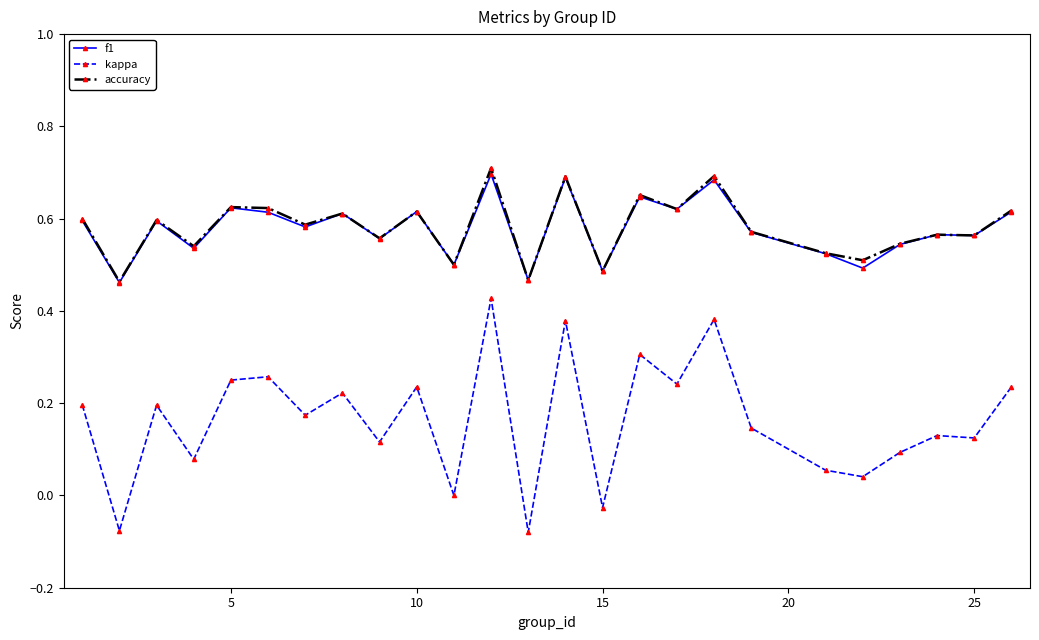

Which series has the largest range (max minus min)?

kappa